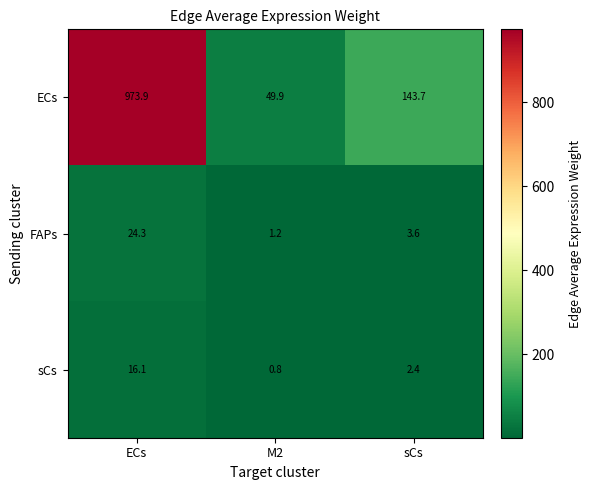

Is it true that FAPs equals 1.2 at M2?

True